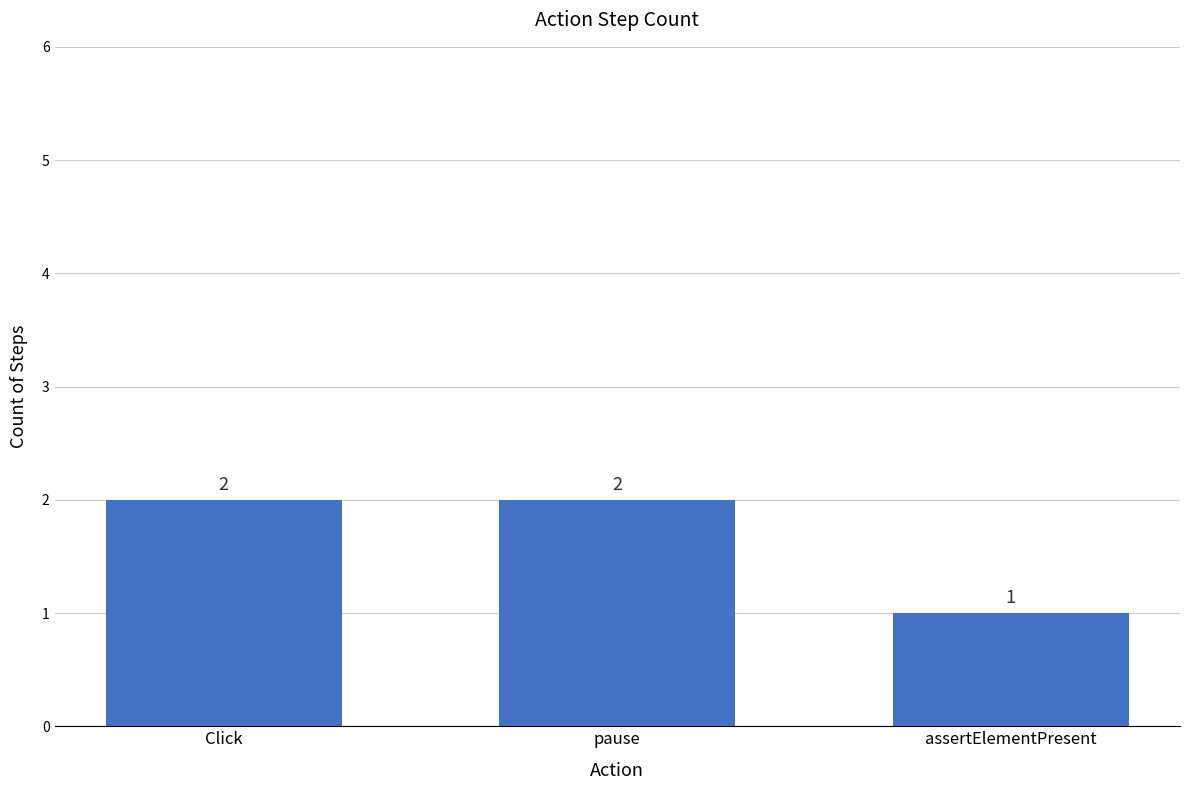

Where is the data nearest to the value 1?

assertElementPresent